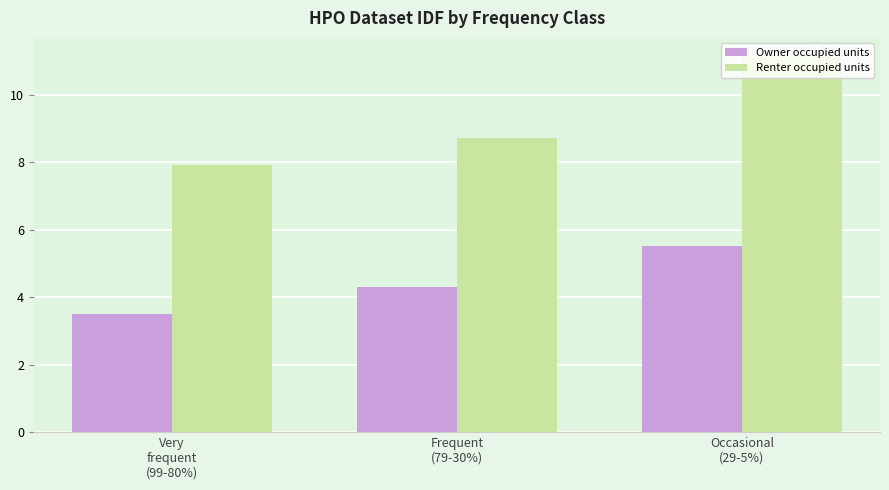

Where does the Renter occupied units series first go above 8?

Frequent
(79-30%)